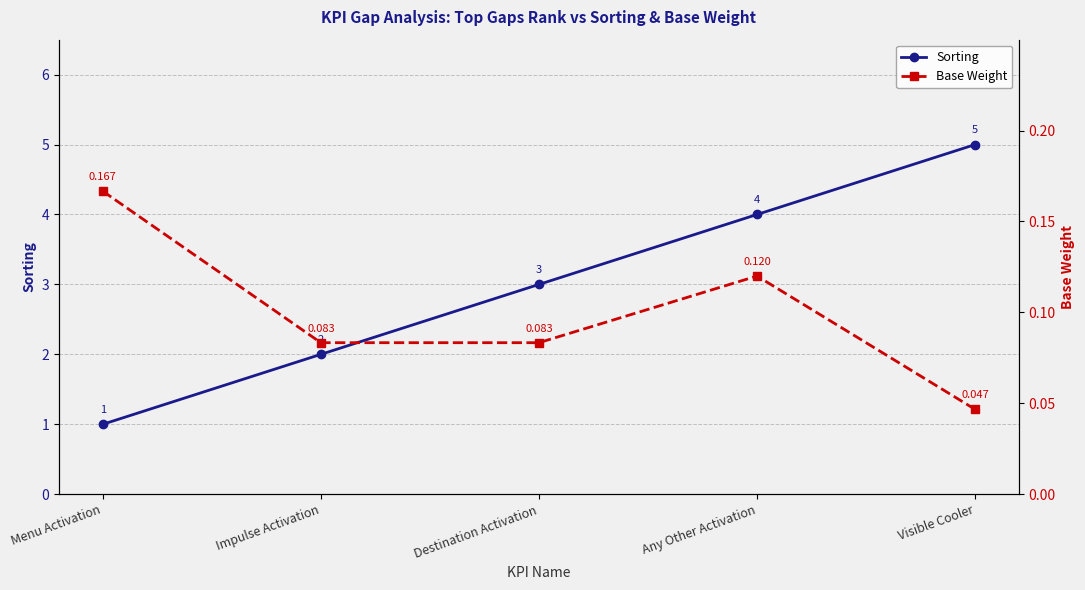

Between Any Other Activation and Visible Cooler, which is larger?

Visible Cooler